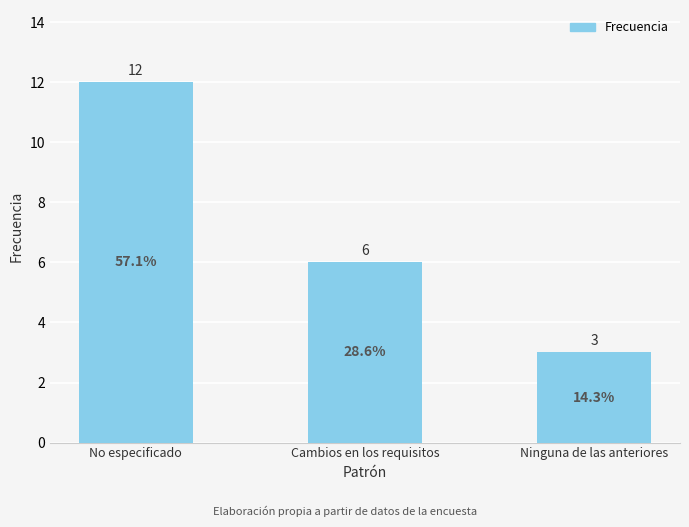

What is the difference between the maximum and minimum values?

9